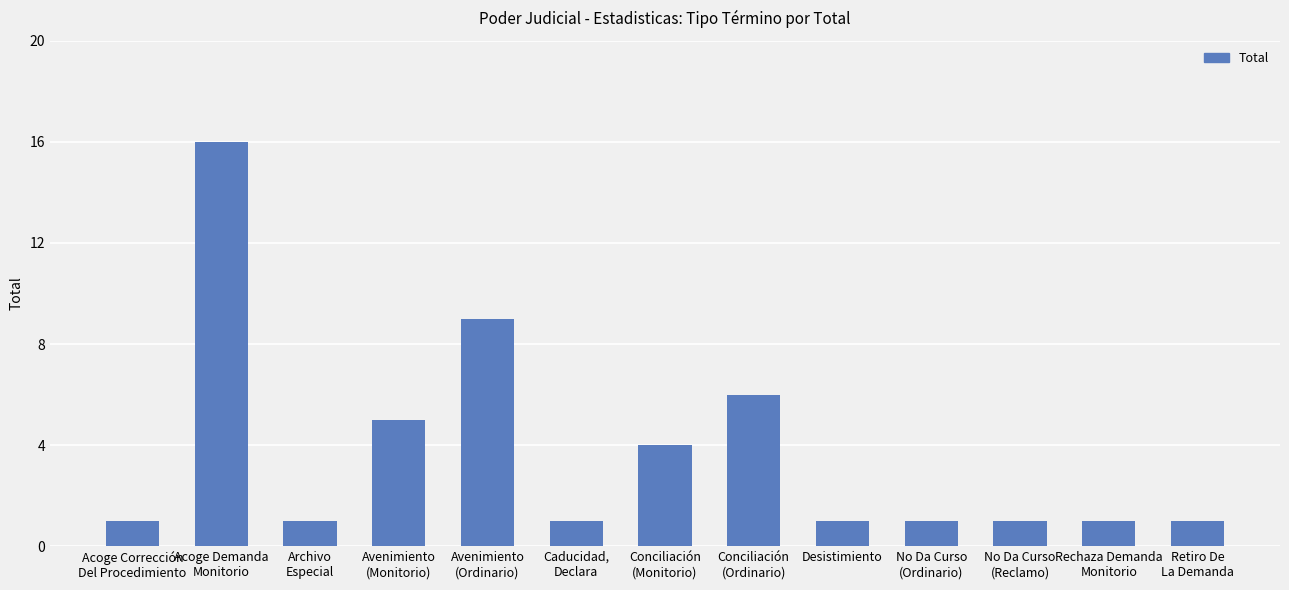

What is the change in value from Acoge Demanda
Monitorio to Conciliación
(Ordinario)?

-10